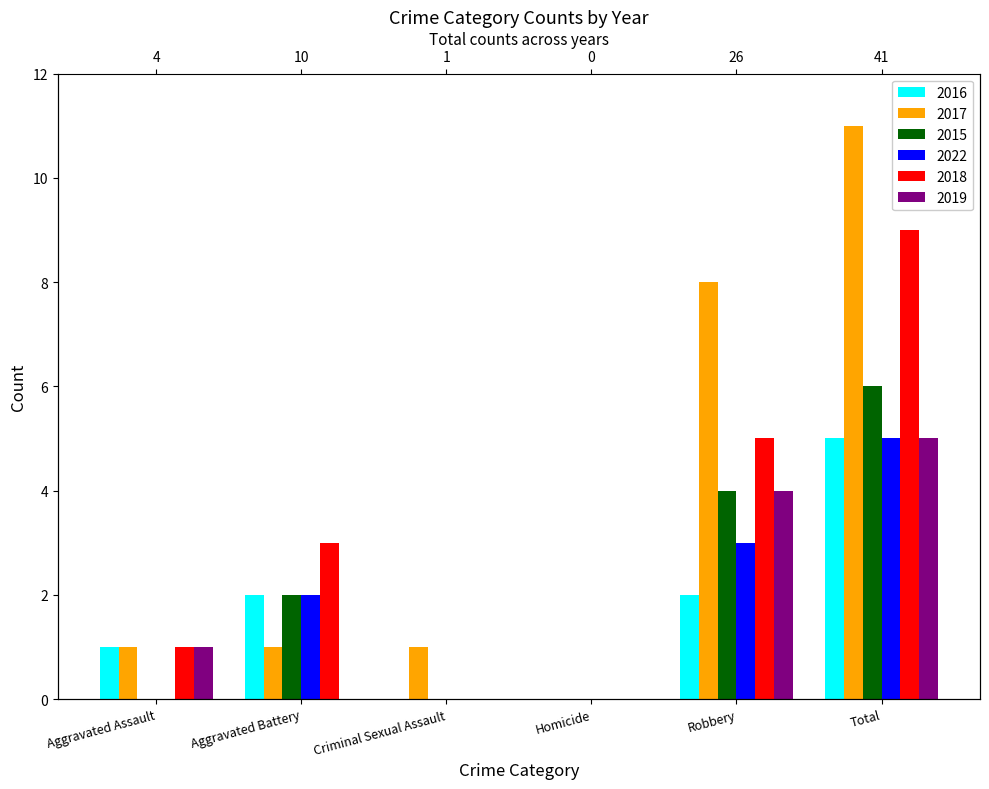

Rank the categories by 2019 value from lowest to highest.

Aggravated Battery, Criminal Sexual Assault, Homicide, Aggravated Assault, Robbery, Total